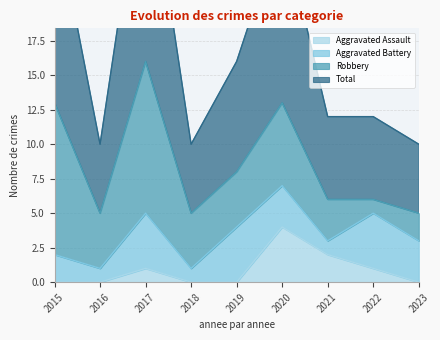

True or false: Aggravated Assault has a value of 1 at 2017.

True